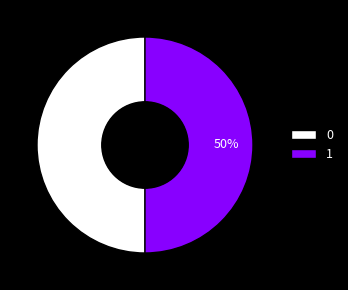

Do 0 and 1 together represent more than half of the pie?

Yes